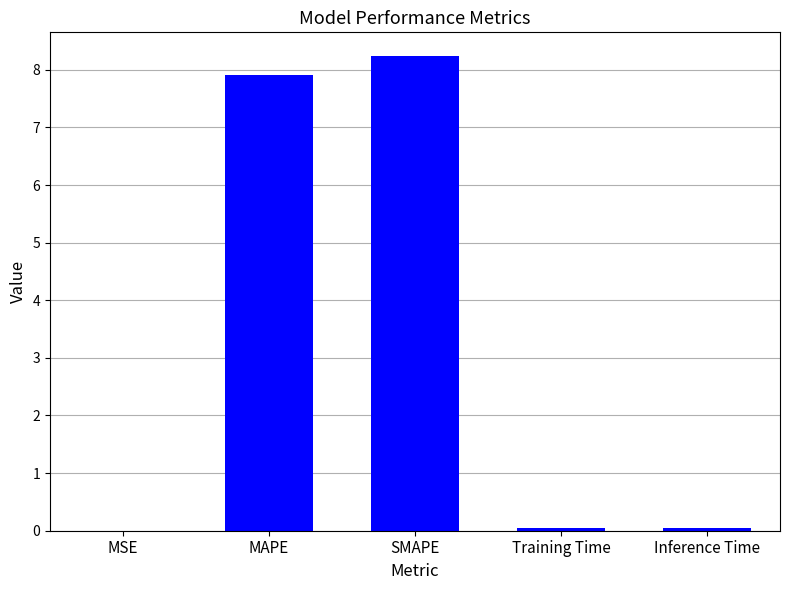

What is the sum of all values?

16.2